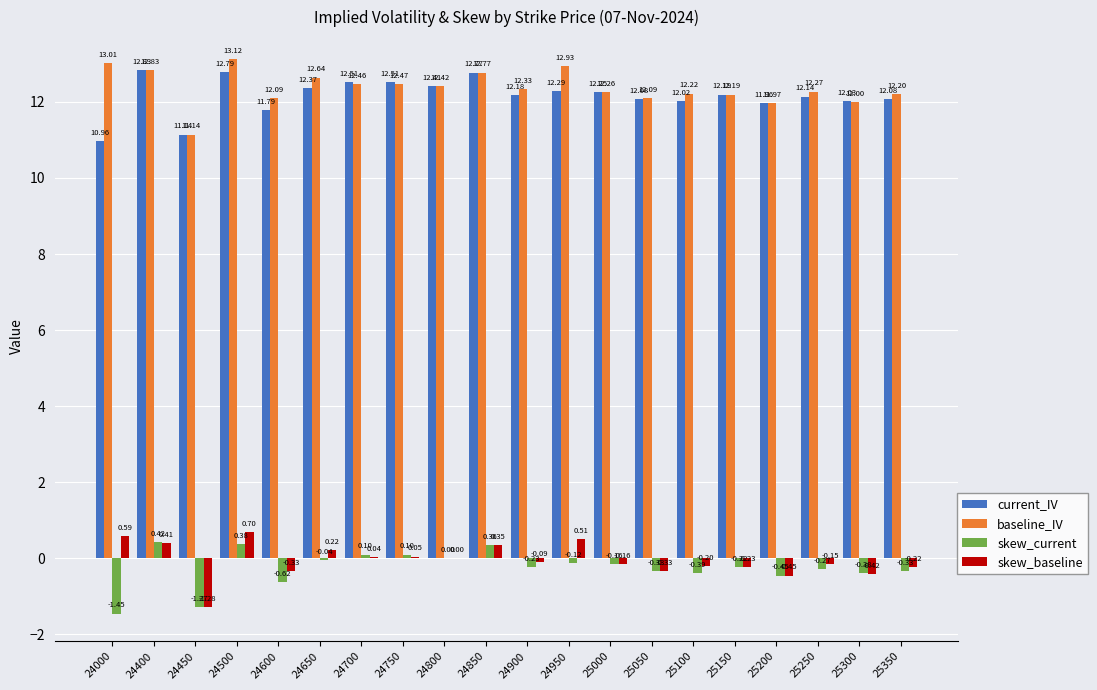

Count the number of data series in this chart.

4